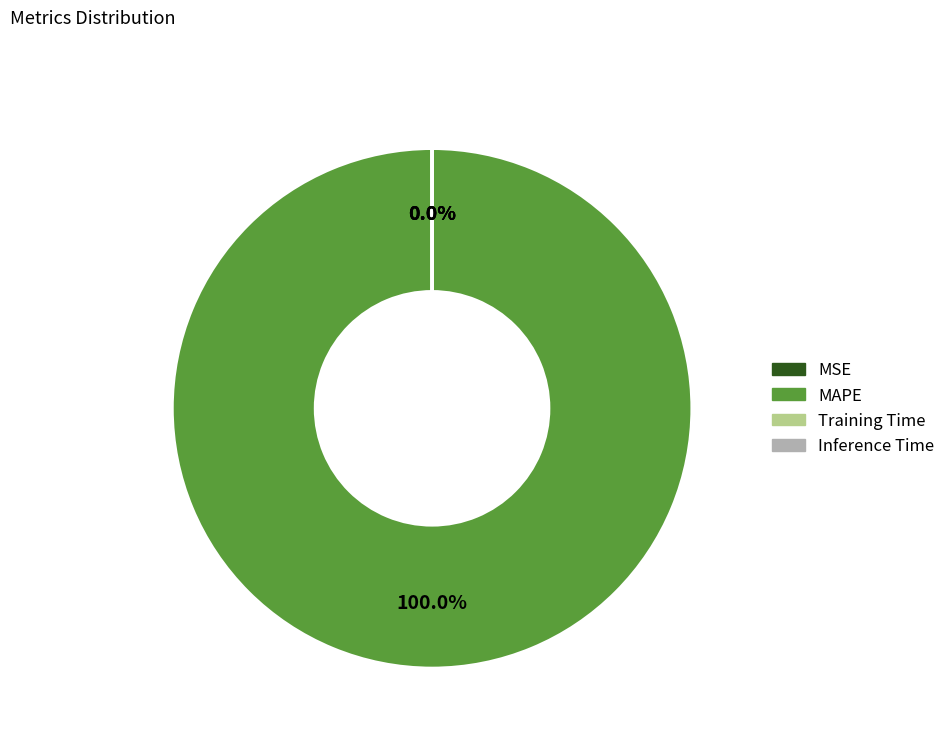

To the nearest percent, what portion does MAPE represent?

100%